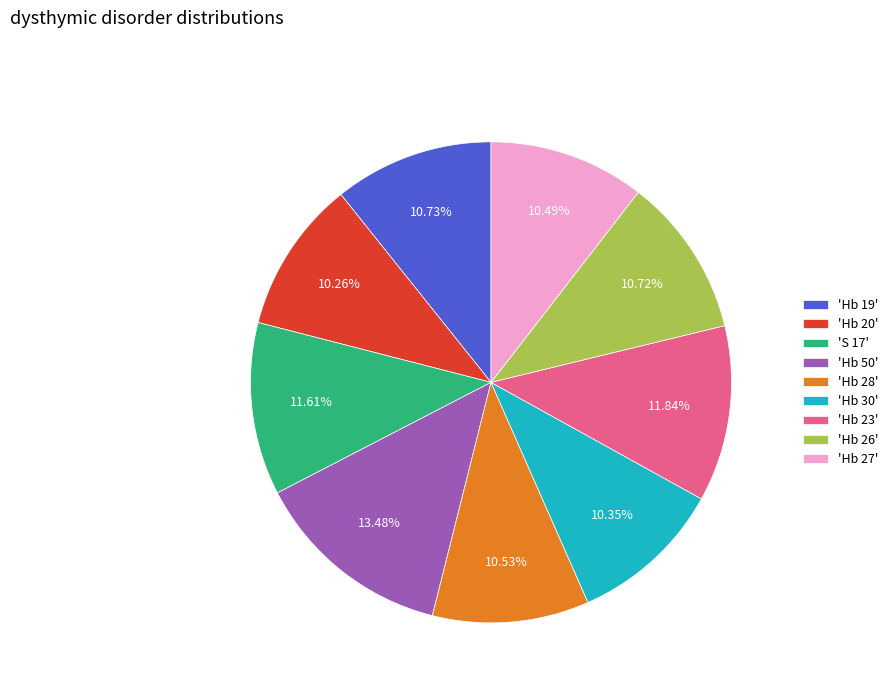

Do 'Hb 28' and 'Hb 27' together represent more than half of the pie?

No